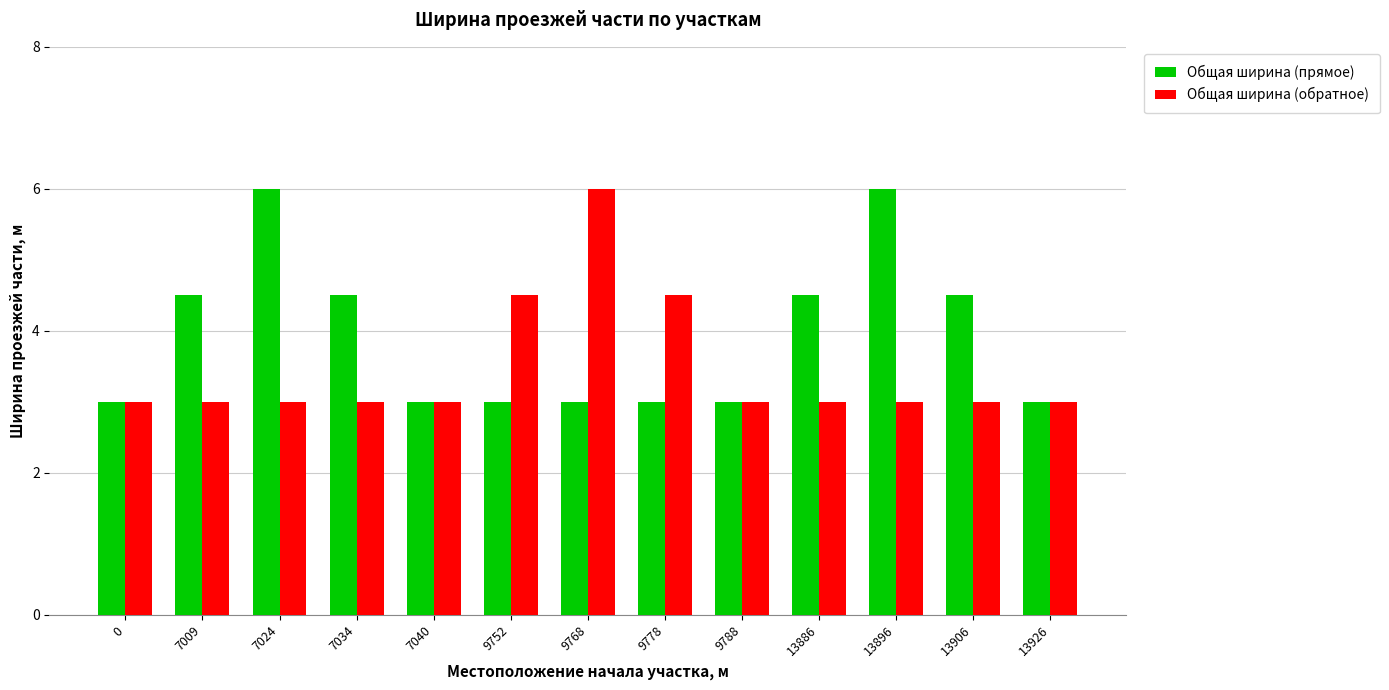

List the series in order of their overall mean, highest first.

Общая ширина (прямое), Общая ширина (обратное)